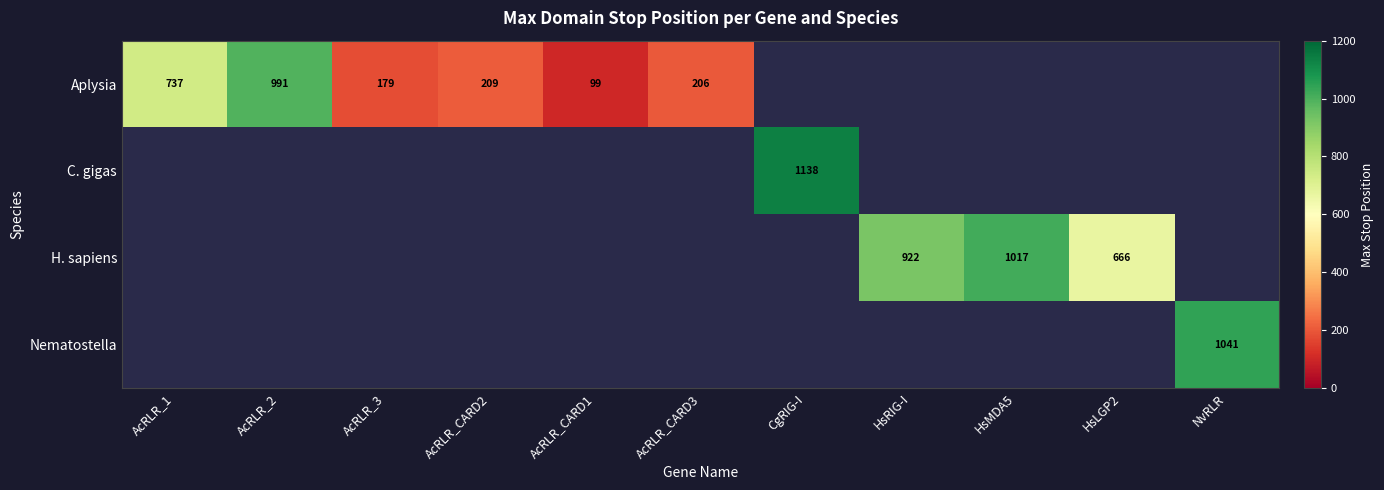

Where does the Aplysia series first go above 99?

AcRLR_1